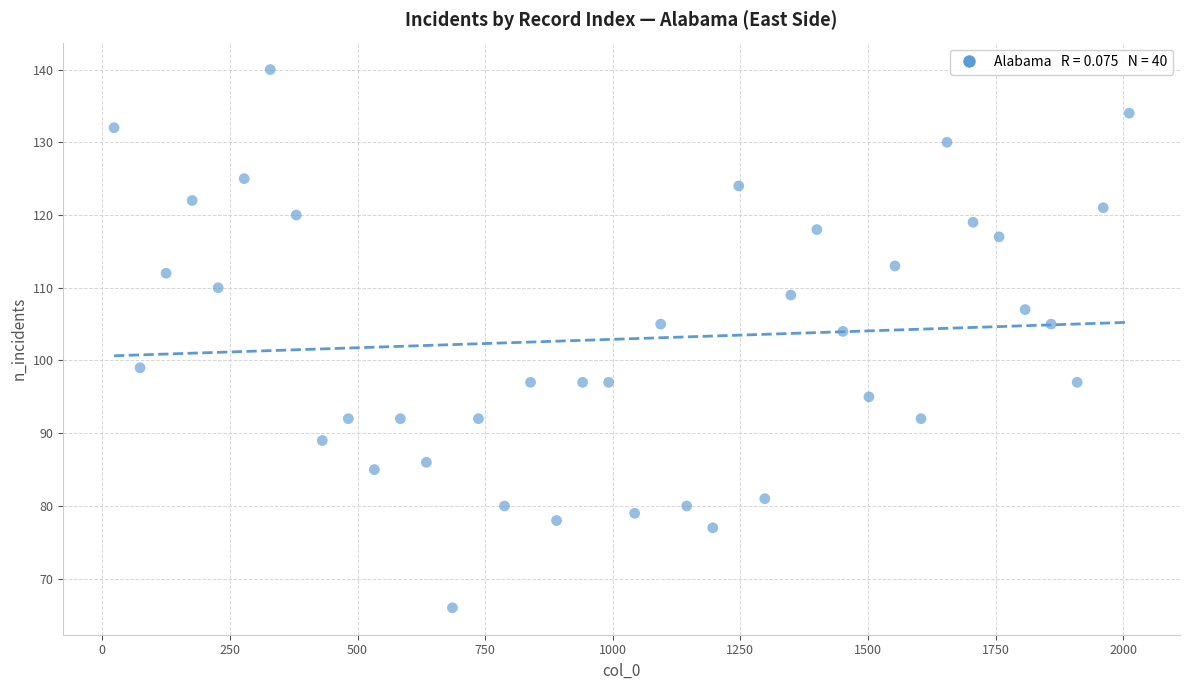

What Y value in the scatter plot is closest to 103?

104